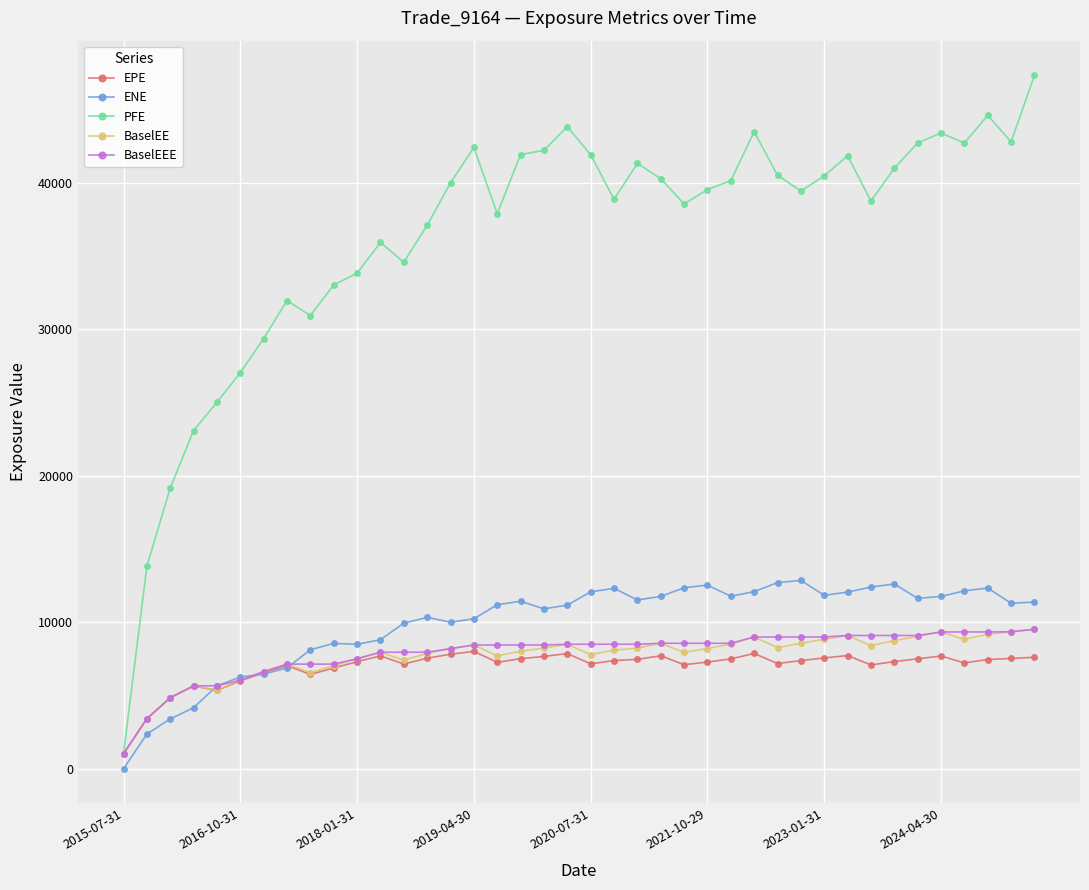

Which series has the largest range (max minus min)?

PFE